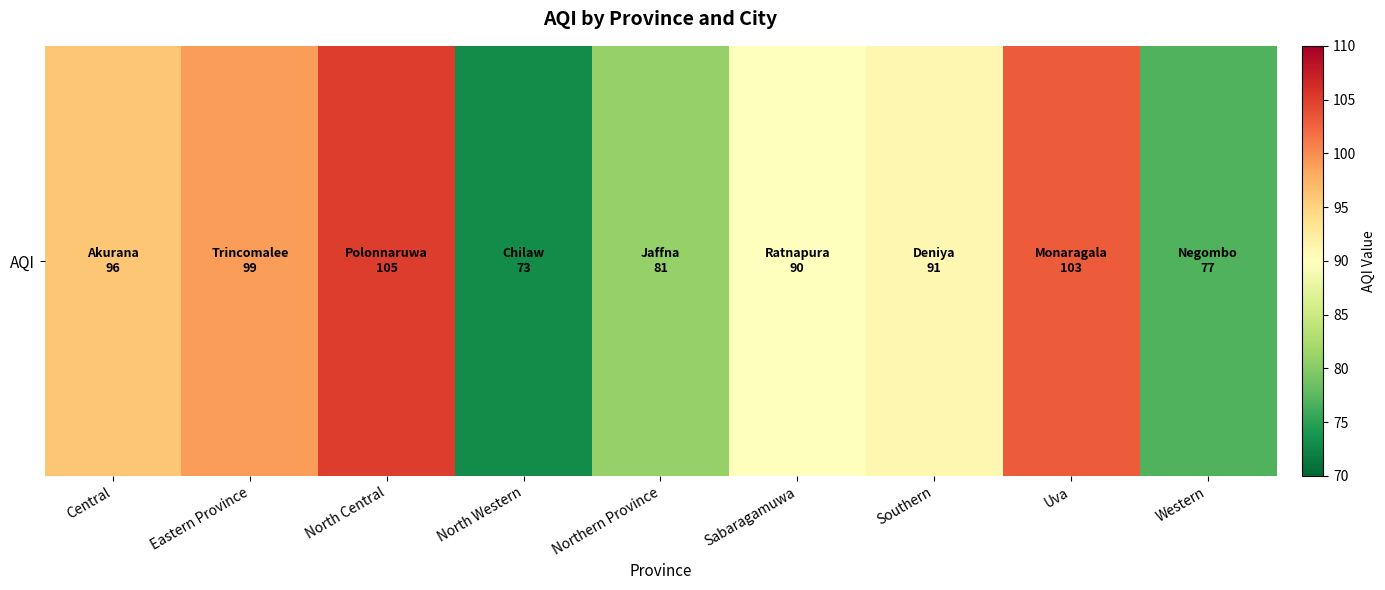

Is it true that the value at North Western is 38?

False